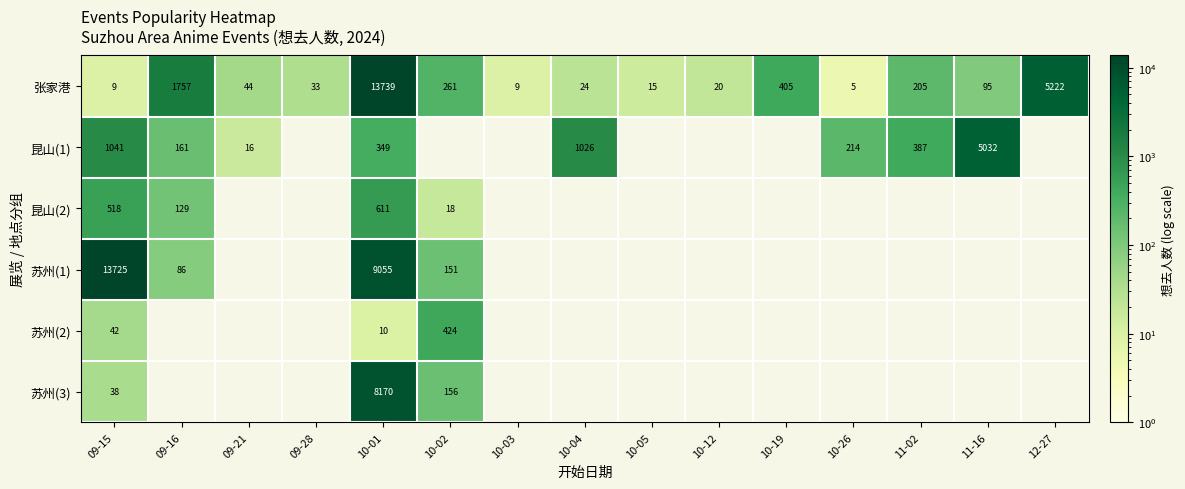

At how many categories does at least one series exceed 4126?

4